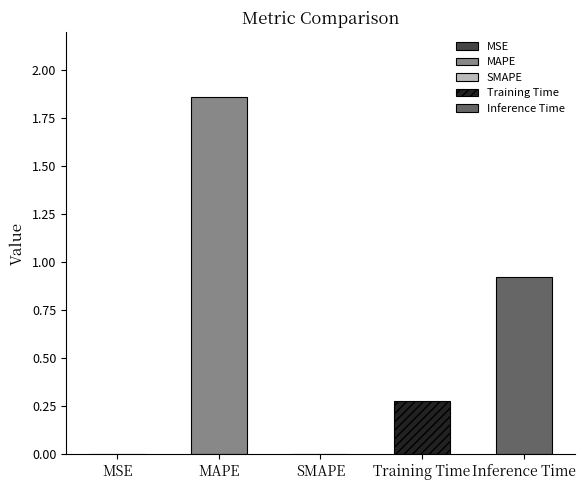

Reading right to left, list all the values displayed in this chart.

Inference Time=0.9	Training Time=0.3	SMAPE=0.0	MAPE=1.9	MSE=0.0